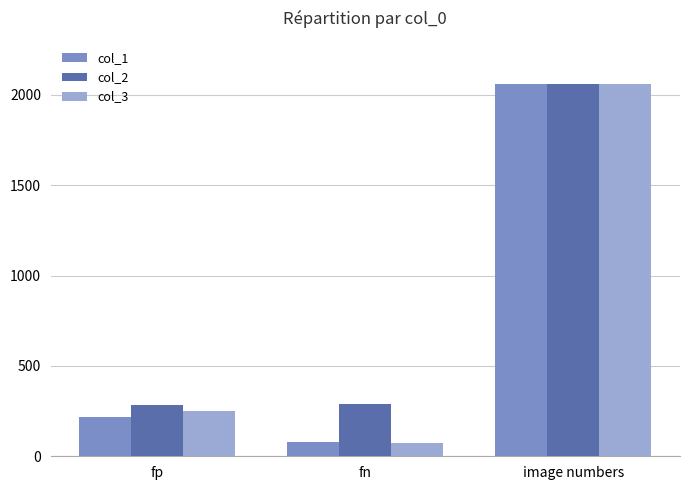

Between fn and image numbers, which series saw the biggest shift?

col_3